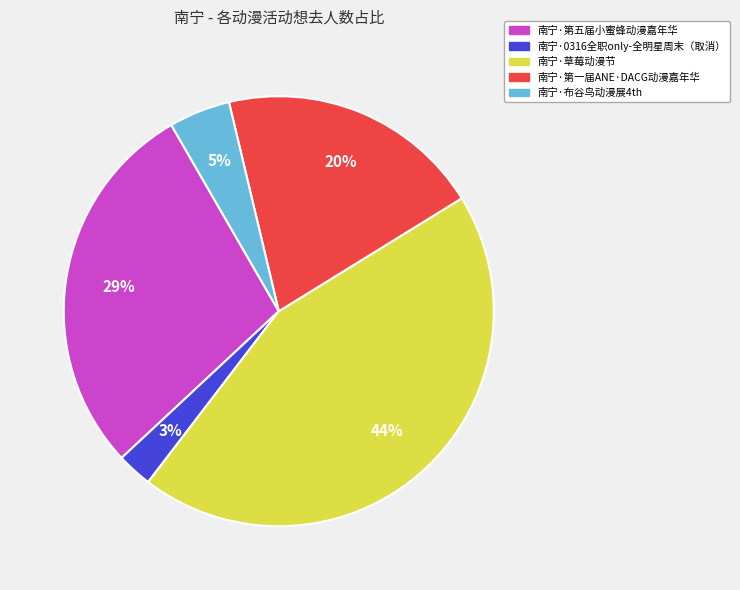

Count the number of slices in the pie.

5